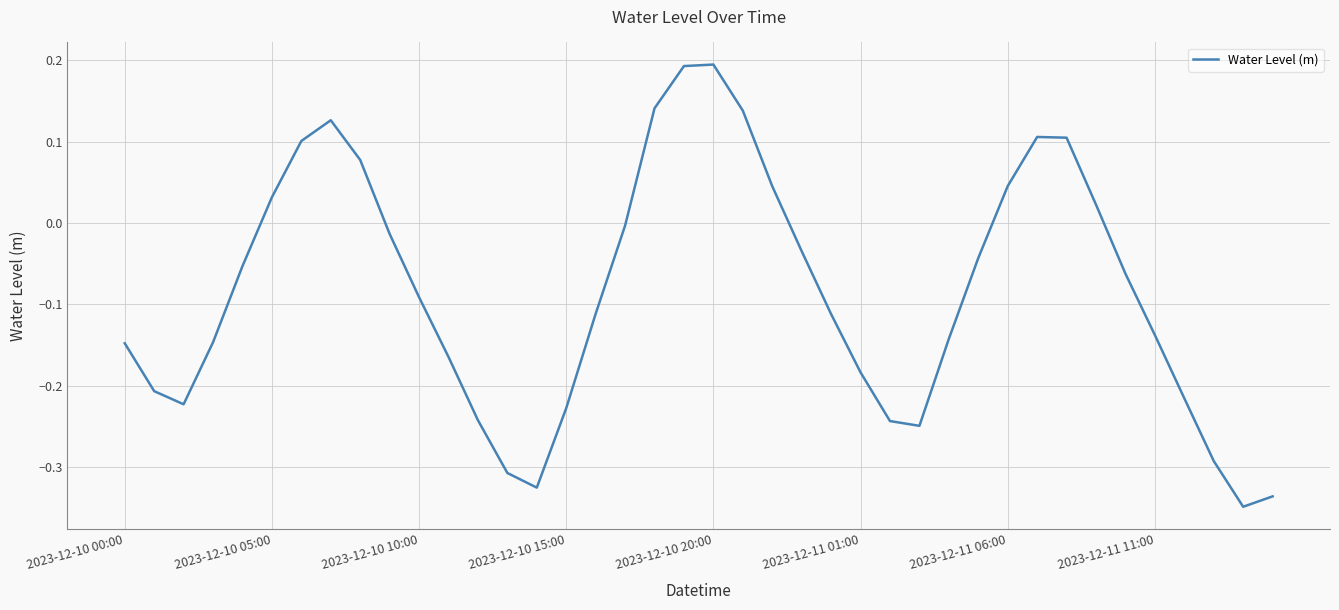

How many points are higher than both their immediate neighbors (excluding endpoints)?

3